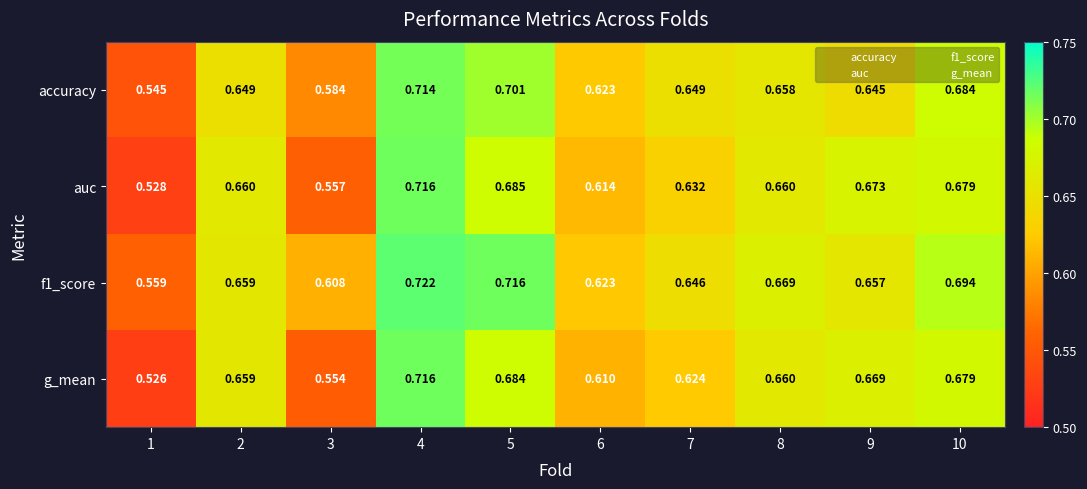

Which series has the largest range (max minus min)?

g_mean